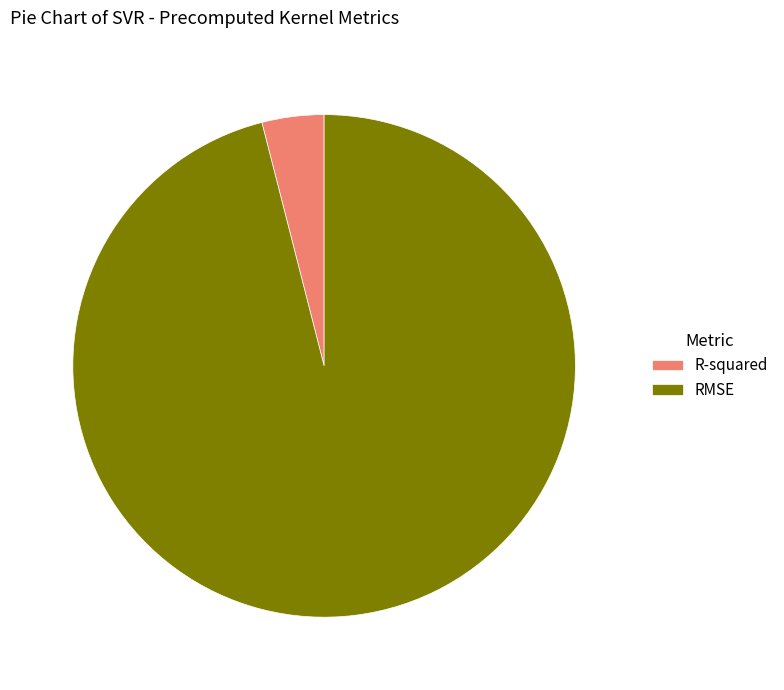

Count the number of slices in the pie.

2